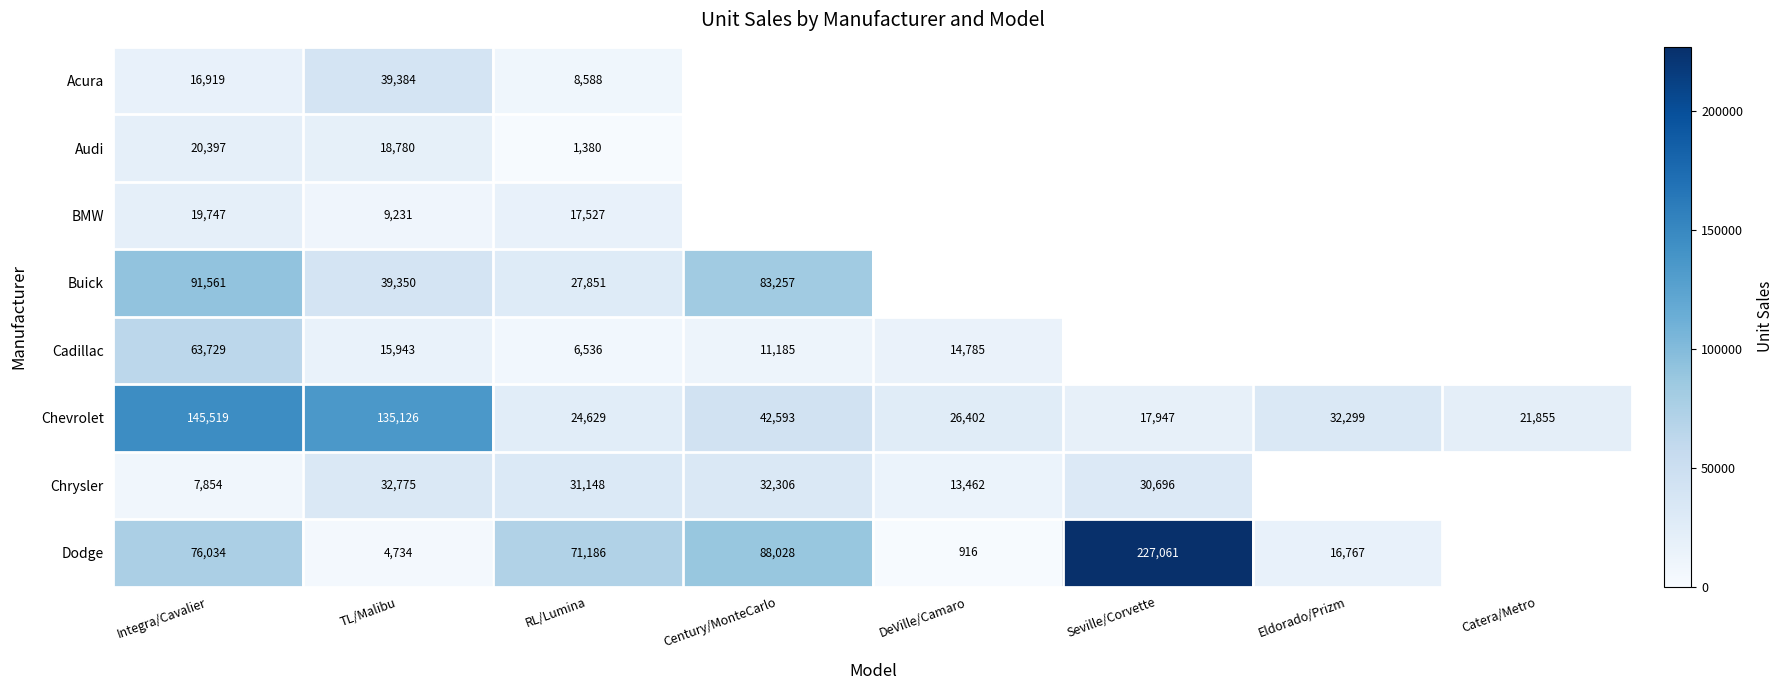

Rank the series at Integra/Cavalier from lowest to highest value.

Chrysler, Acura, BMW, Audi, Cadillac, Dodge, Buick, Chevrolet